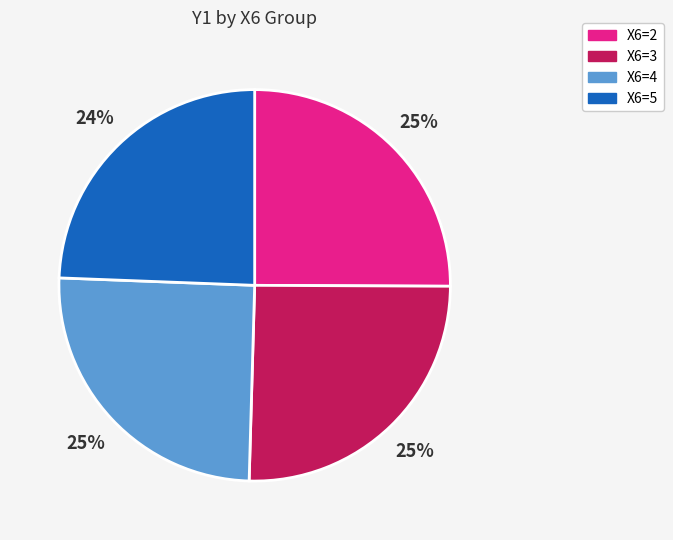

Which category has the smallest portion of the pie?

X6=5